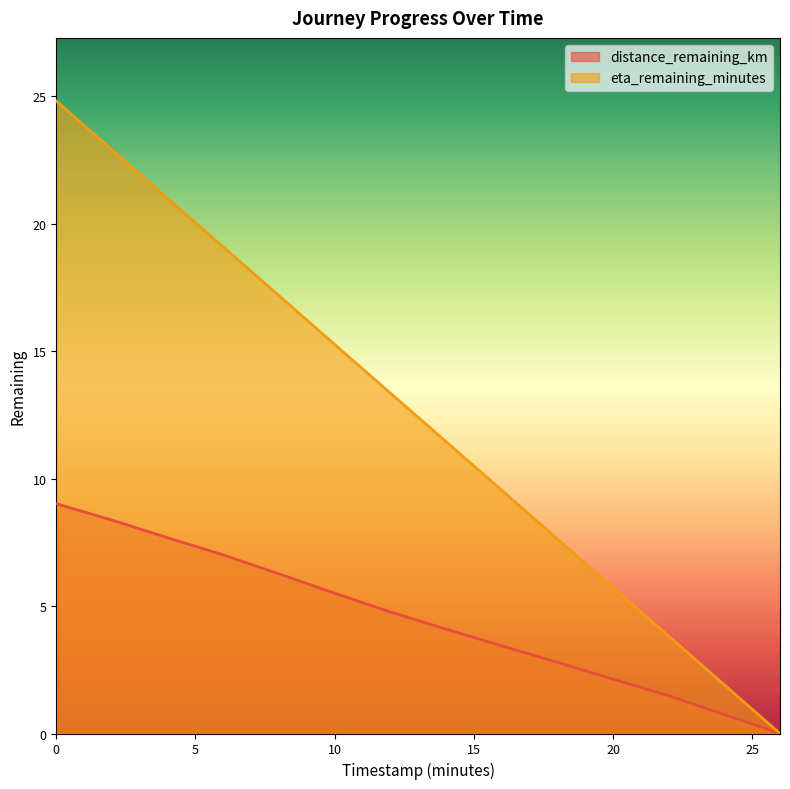

How many data points in distance_remaining_km are above 4?

8